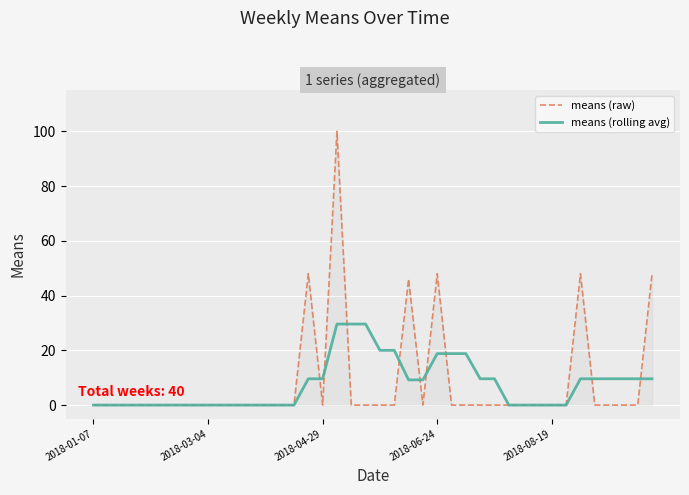

Which series has the widest spread of values?

means (raw)